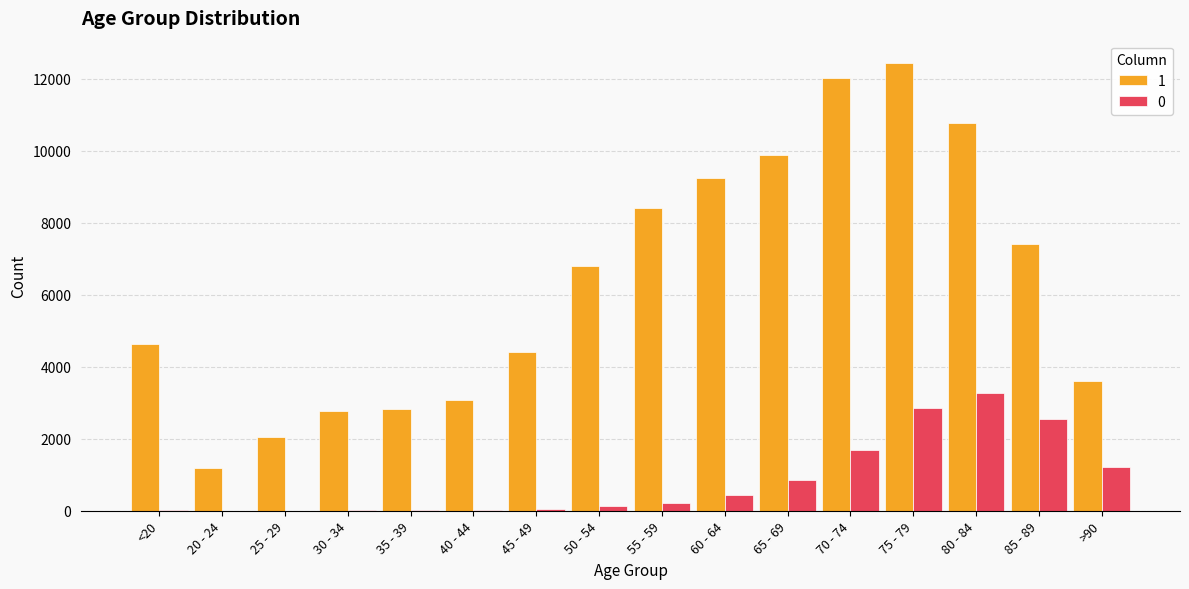

At which category is the sum across all series the highest?

75 - 79